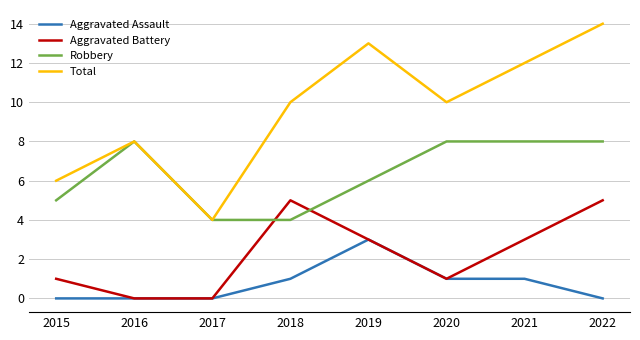

At which category is the sum across all series the highest?

2022